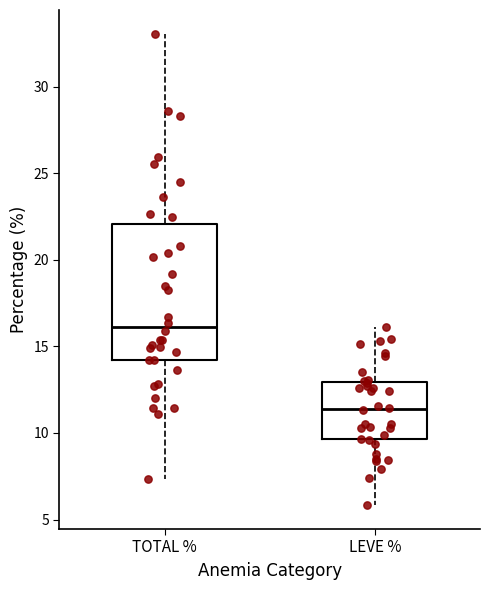

Comparing the boxes themselves (not the whiskers), which one is the tallest?

TOTAL %